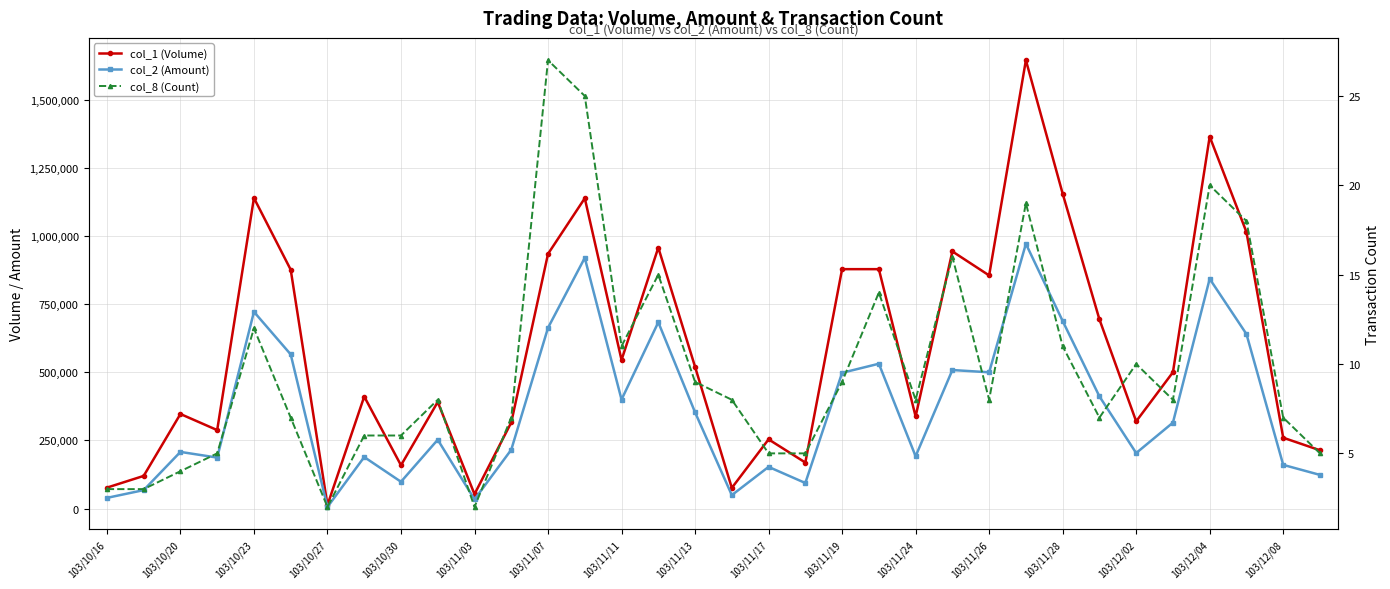

What is the minimum value shown in the chart?

2